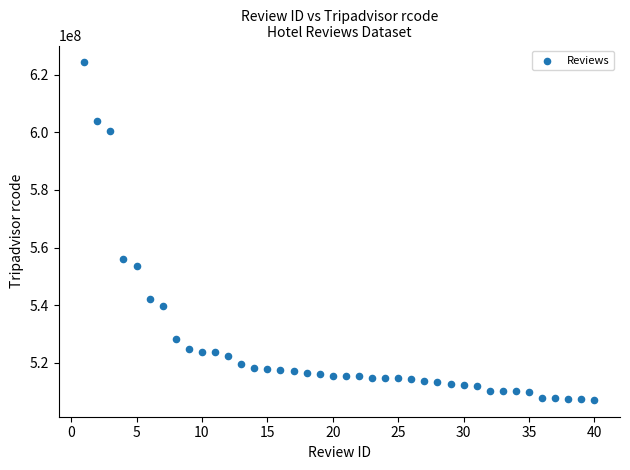

What Y value in the scatter plot is closest to 565699108?

556162636